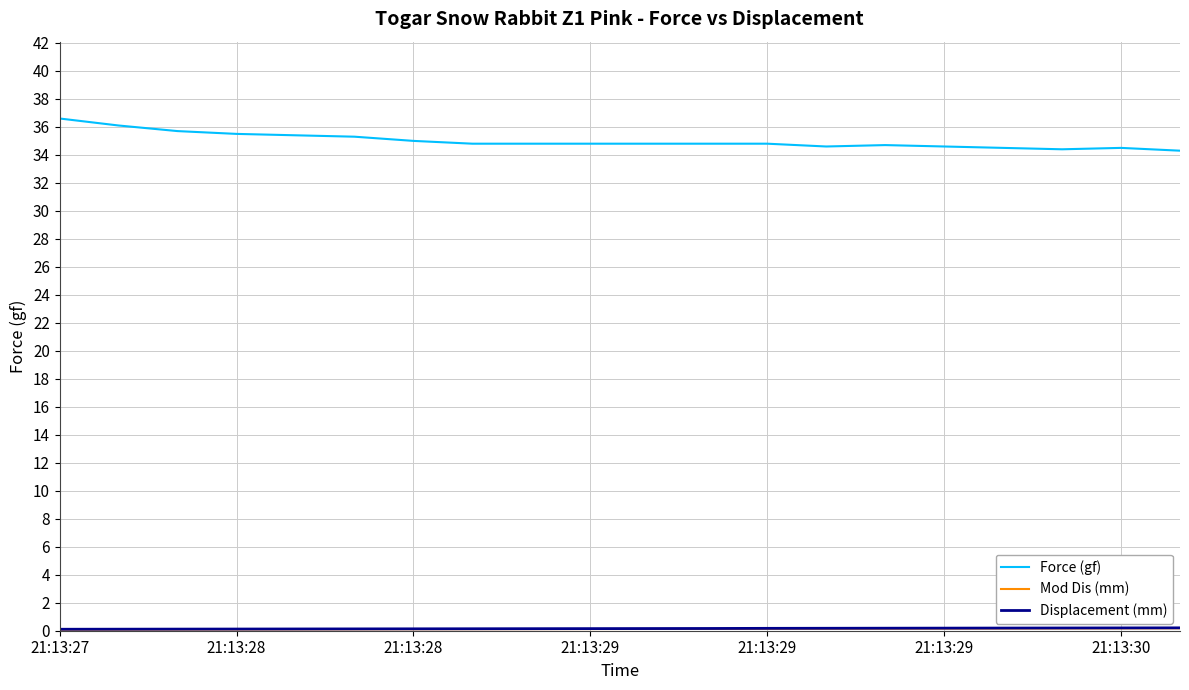

Which series has the largest total across all categories?

Force (gf)